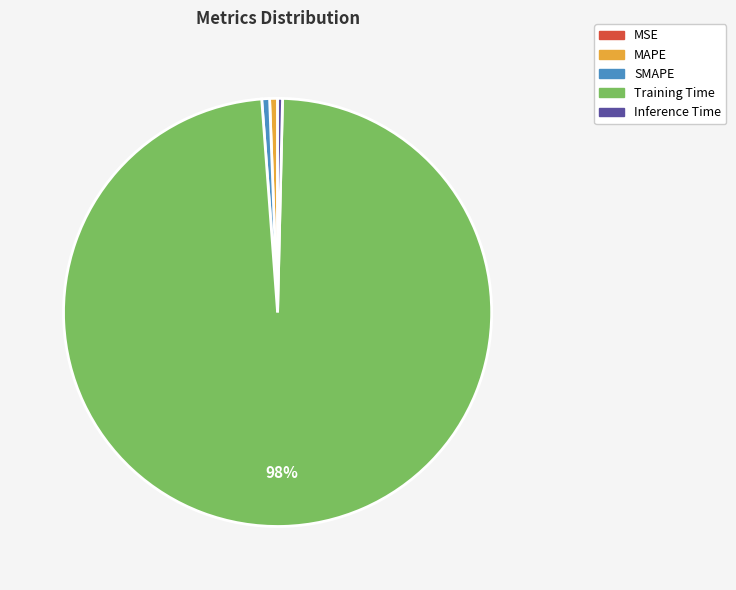

Which slice is the largest?

Training Time